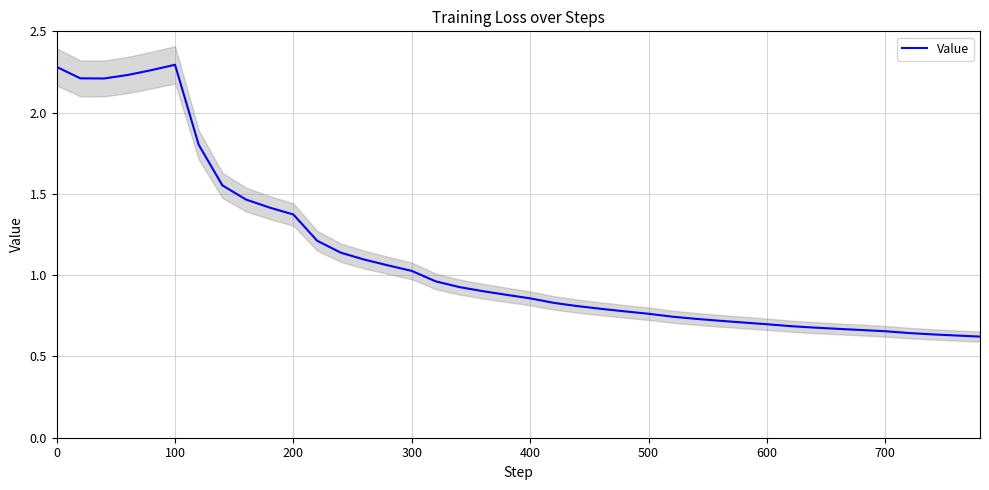

How many categories are shown in the chart?

40